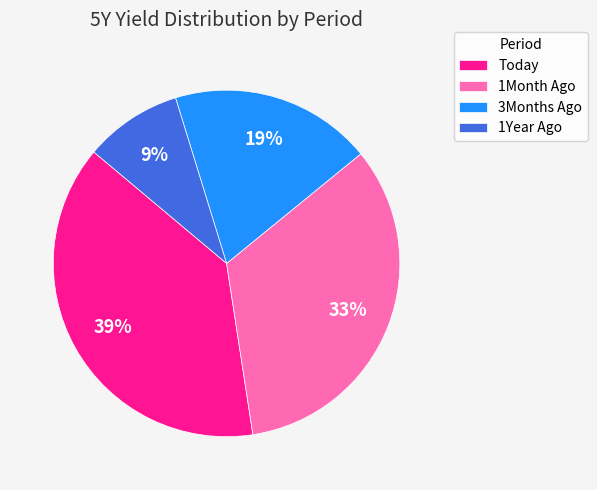

Rank the categories by value from highest to lowest.

Today, 1Month Ago, 3Months Ago, 1Year Ago